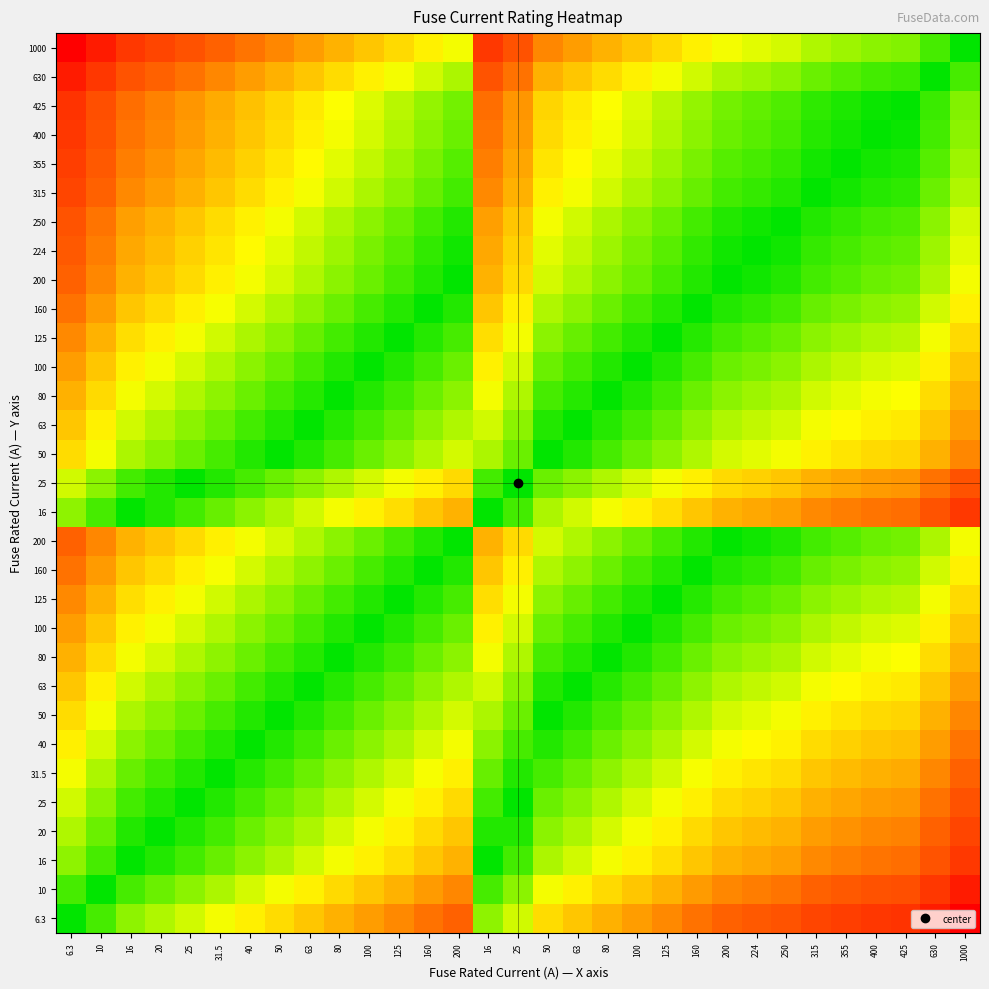

What is the total value across all series at 1000?

-32.8